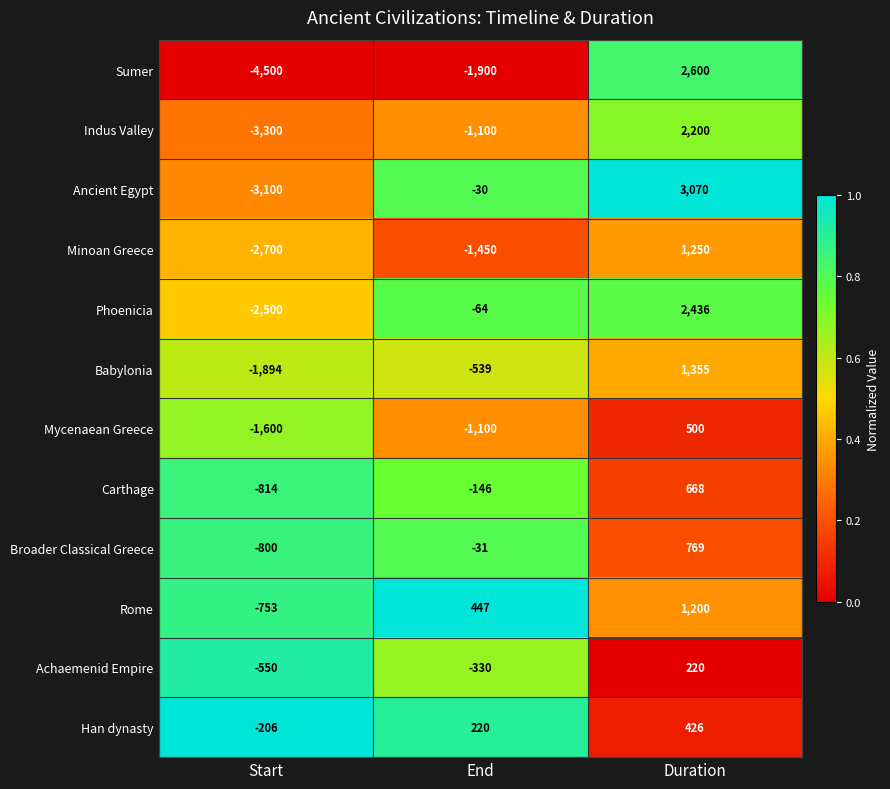

The Sumer series shows -1900 at End. True or false?

True